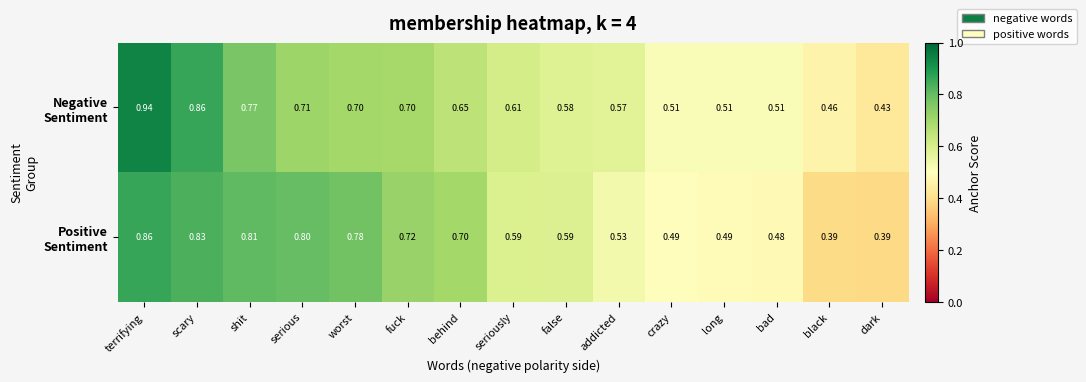

At which category is the sum across all series the highest?

terrifying